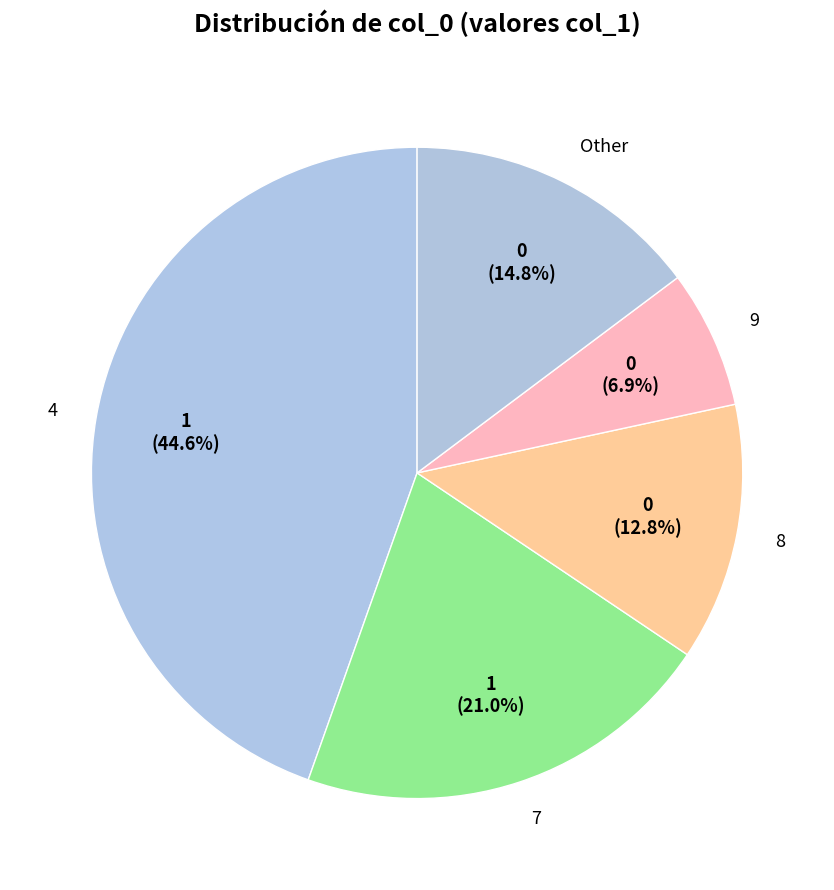

Combined, do 9 and 7 account for over 50%?

No